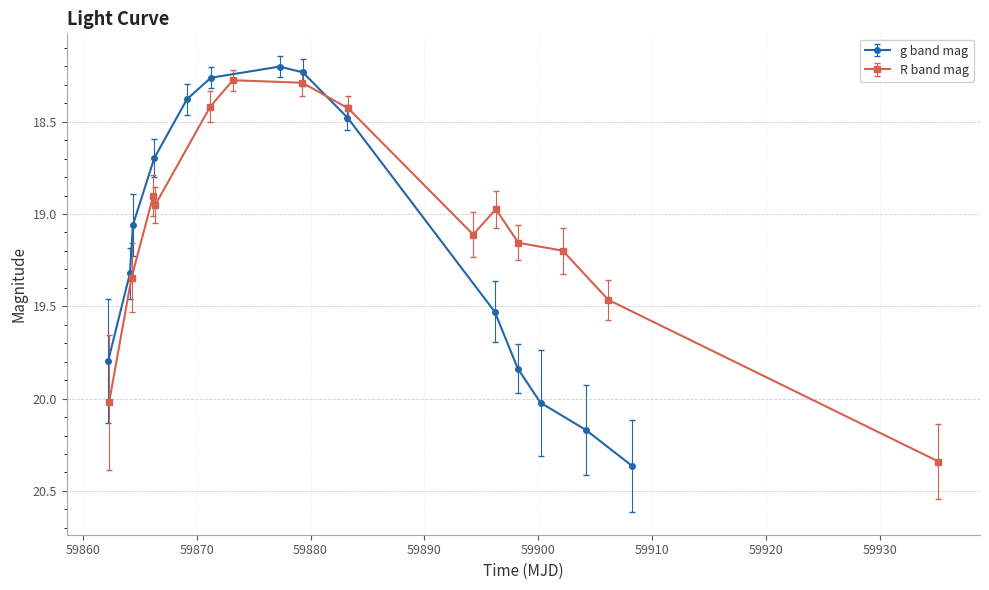

How many interior local valleys does the g band mag series have?

1